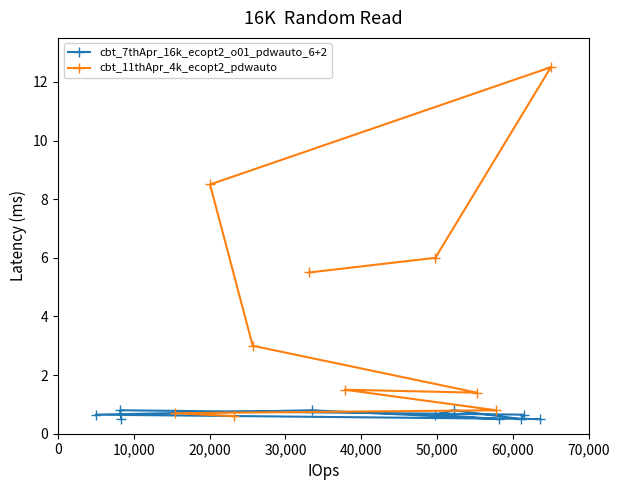

How many cbt_7thApr_16k_ecopt2_o01_pdwauto_6+2 values are between 0 and 1?

10